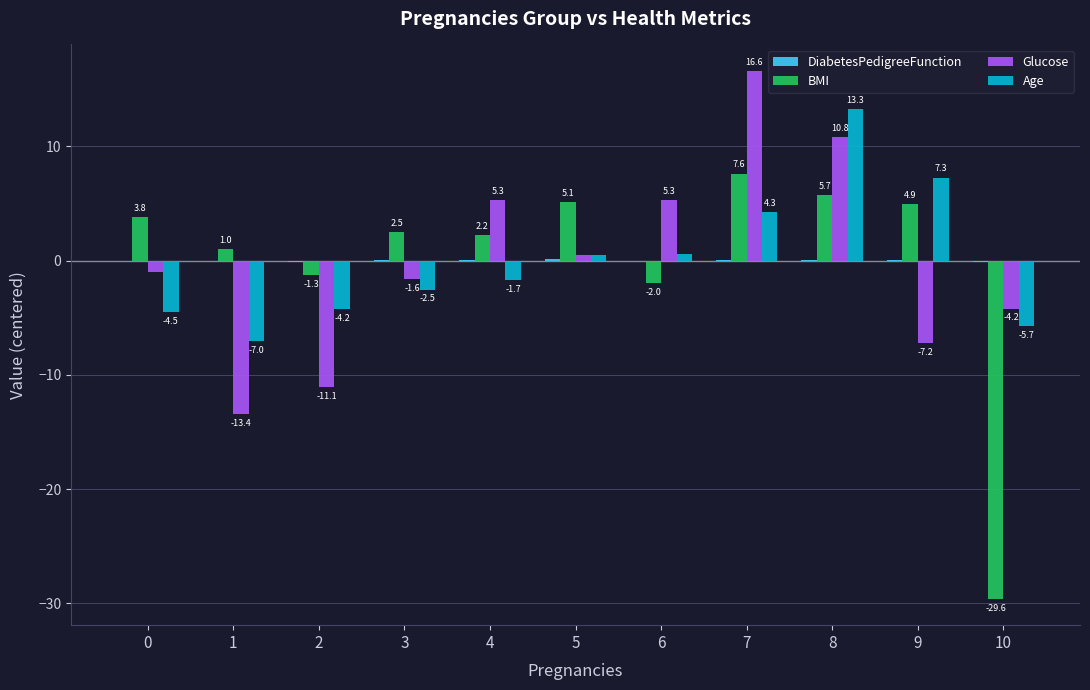

True or false: Glucose has a value of -13.4 at 1.

True